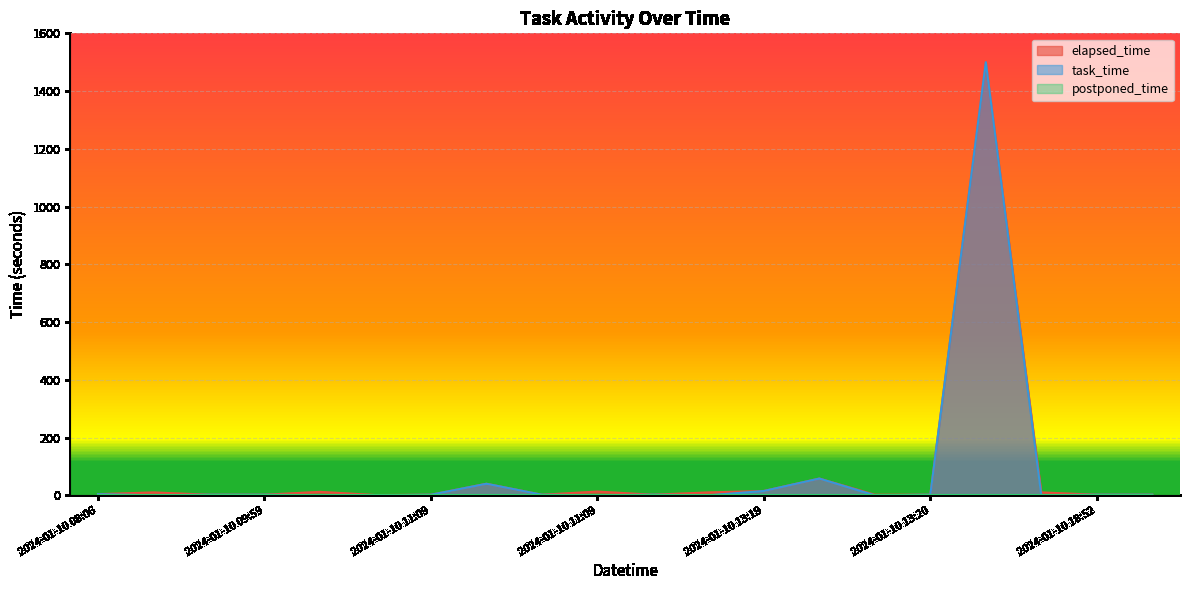

How many data points in elapsed_time are less than 4?

10